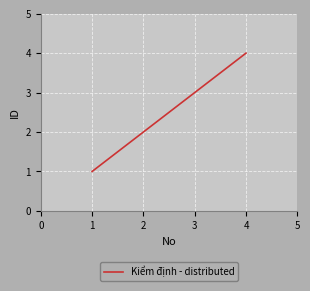

What is the difference between the maximum and minimum values?

3